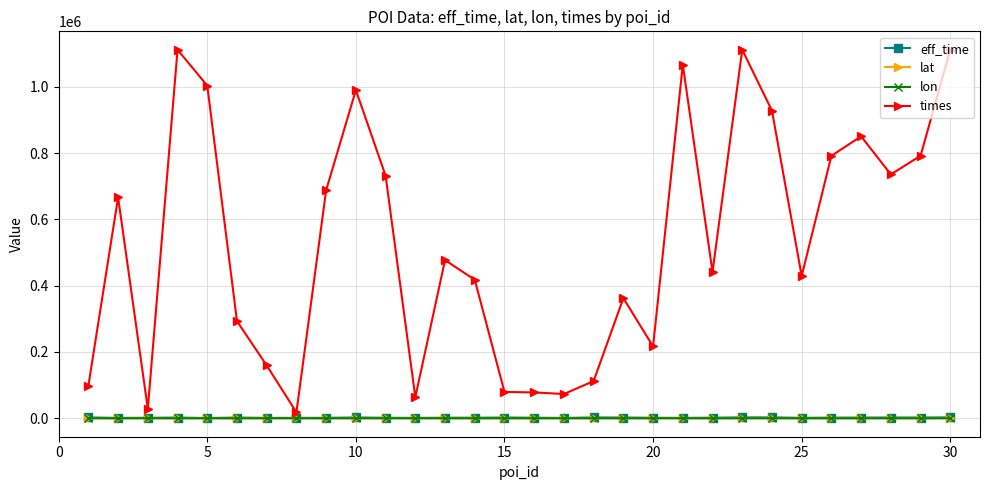

What is the greatest value displayed?

1111796.0